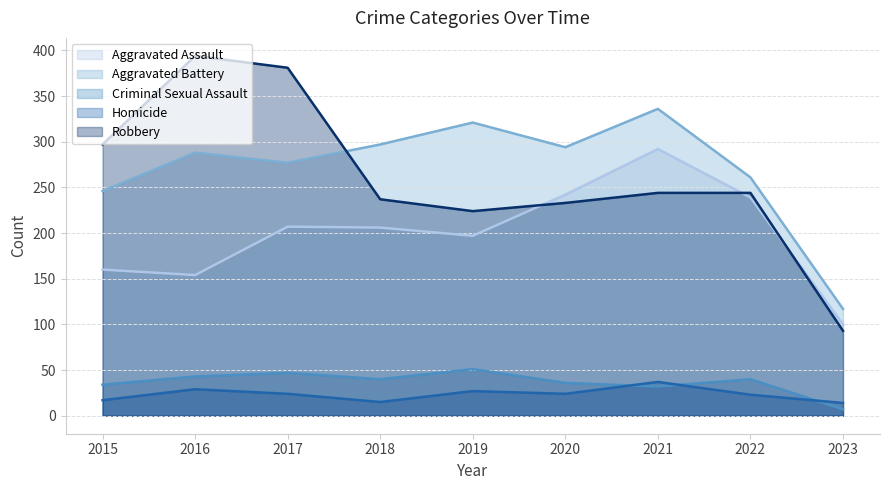

What is the difference between the highest and lowest values at 2015?

280